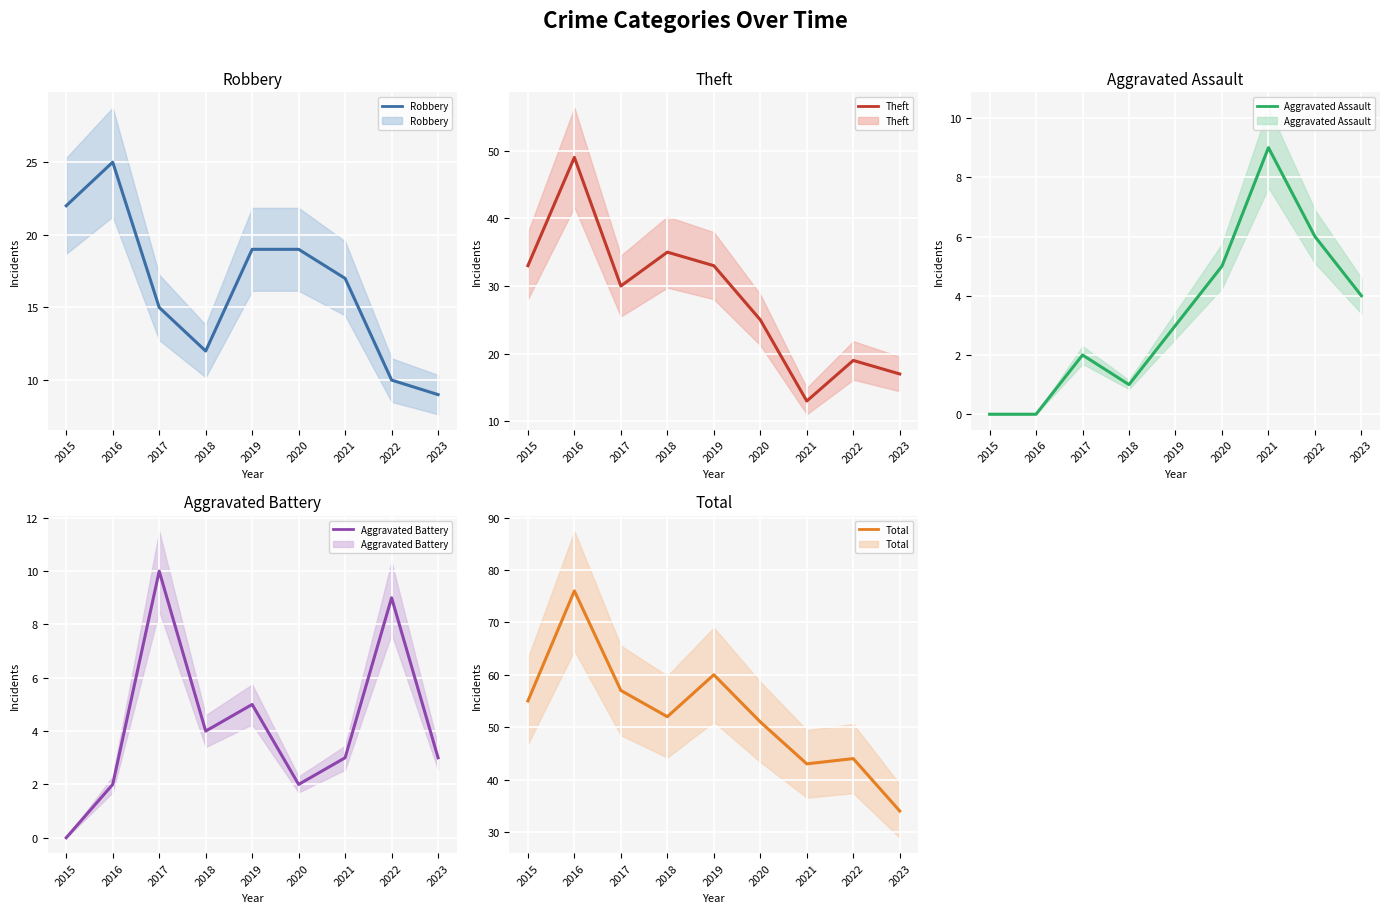

How many Robbery (center) values are between 12 and 19?

5